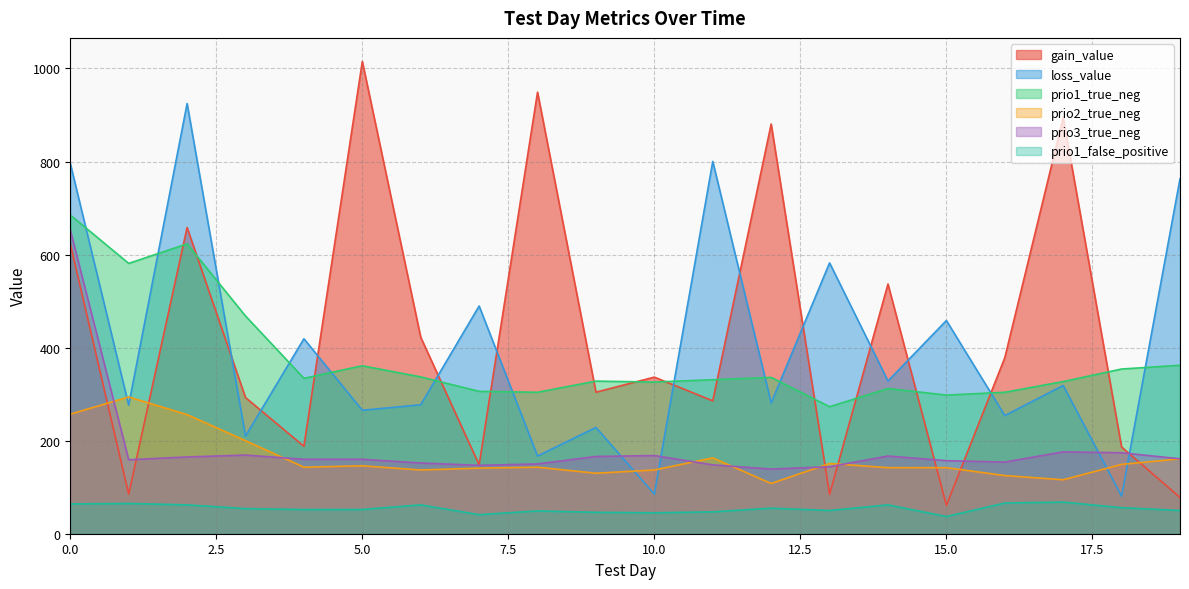

Reading left to right, transcribe all the data shown in this chart.

gain_value: 622.9	84.8	658.2	292.6	187.8	1015.0	422.2	148.2	949.0	304.2	336.6	285.6	880.5	84.5	536.6	60.9	378.1	894.5	186.3	78.0
loss_value: 795.9	276.2	924.6	209.8	419.0	265.4	277.1	489.4	167.1	228.4	85.2	800.1	281.1	582.1	328.2	458.2	253.9	318.6	80.8	762.9
prio1_true_neg: 685.0	581.0	623.0	468.0	334.0	361.0	337.0	306.0	304.0	328.0	326.0	331.0	336.0	273.0	312.0	298.0	304.0	327.0	354.0	362.0
prio2_true_neg: 257.0	294.0	256.0	200.0	143.0	146.0	137.0	141.0	143.0	130.0	137.0	163.0	108.0	151.0	142.0	142.0	125.0	116.0	149.0	161.0
prio3_true_neg: 653.0	159.0	165.0	169.0	160.0	160.0	152.0	147.0	150.0	166.0	168.0	148.0	139.0	144.0	167.0	157.0	154.0	176.0	174.0	161.0
prio1_false_positive: 64.0	65.0	62.0	54.0	52.0	52.0	62.0	41.0	49.0	46.0	45.0	47.0	55.0	50.0	62.0	37.0	66.0	68.0	56.0	50.0